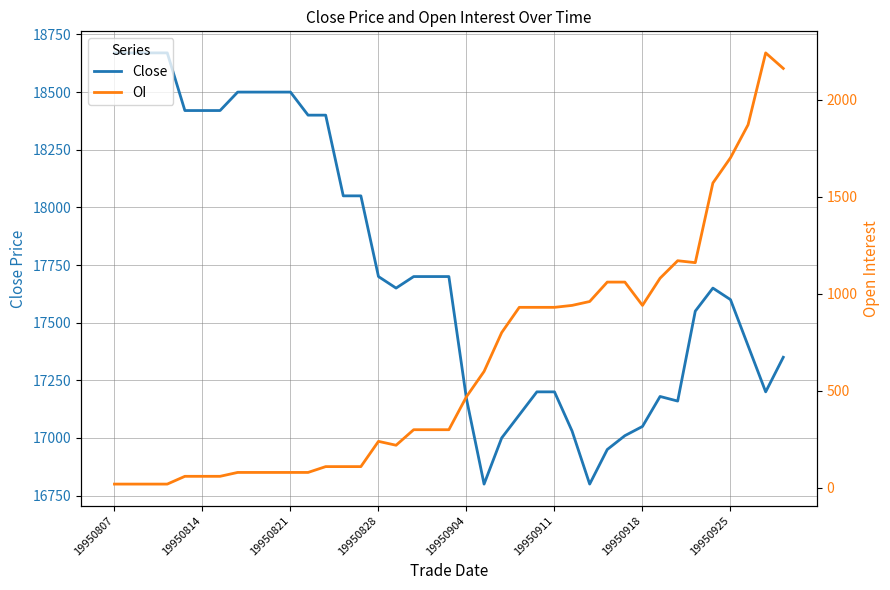

At which label does Close first exceed 17650?

19950807